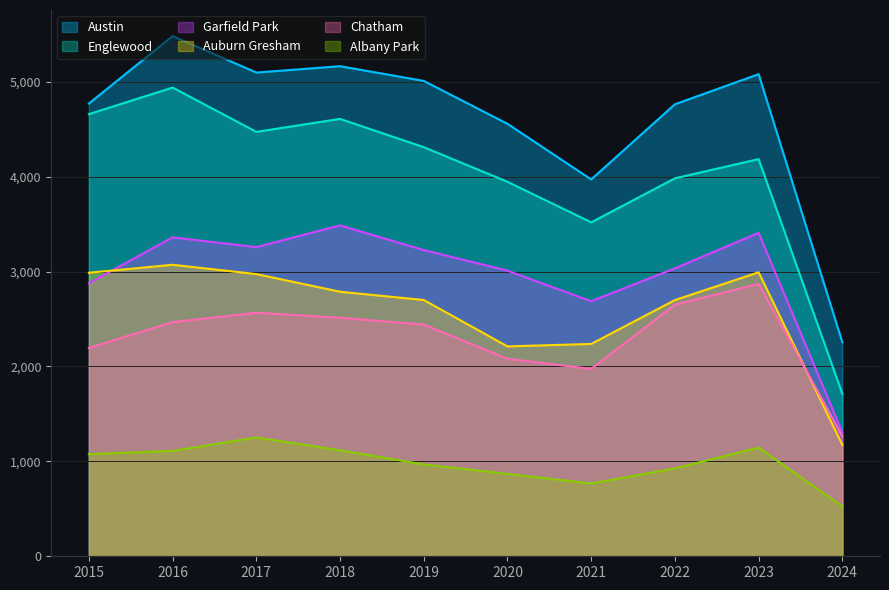

Reading left to right, transcribe all the data shown in this chart.

Albany Park: 2015=1076	2016=1110	2017=1252	2018=1117	2019=968	2020=868	2021=767	2022=926	2023=1145	2024=526
Auburn Gresham: 2015=2987	2016=3071	2017=2973	2018=2787	2019=2700	2020=2211	2021=2237	2022=2699	2023=2992	2024=1173
Austin: 2015=4770	2016=5481	2017=5096	2018=5163	2019=5008	2020=4556	2021=3970	2022=4762	2023=5079	2024=2255
Englewood: 2015=4658	2016=4938	2017=4471	2018=4608	2019=4310	2020=3945	2021=3518	2022=3982	2023=4184	2024=1712
Garfield Park: 2015=2877	2016=3360	2017=3257	2018=3486	2019=3226	2020=3009	2021=2687	2022=3034	2023=3407	2024=1305
Chatham: 2015=2195	2016=2467	2017=2566	2018=2513	2019=2441	2020=2081	2021=1974	2022=2651	2023=2870	2024=1265